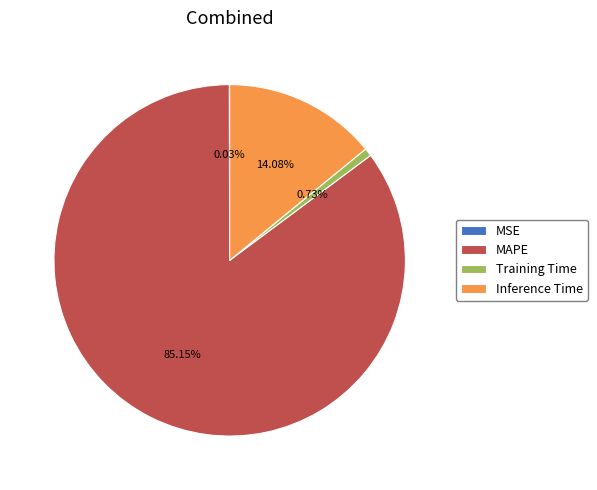

Is there a majority slice in this chart?

Yes